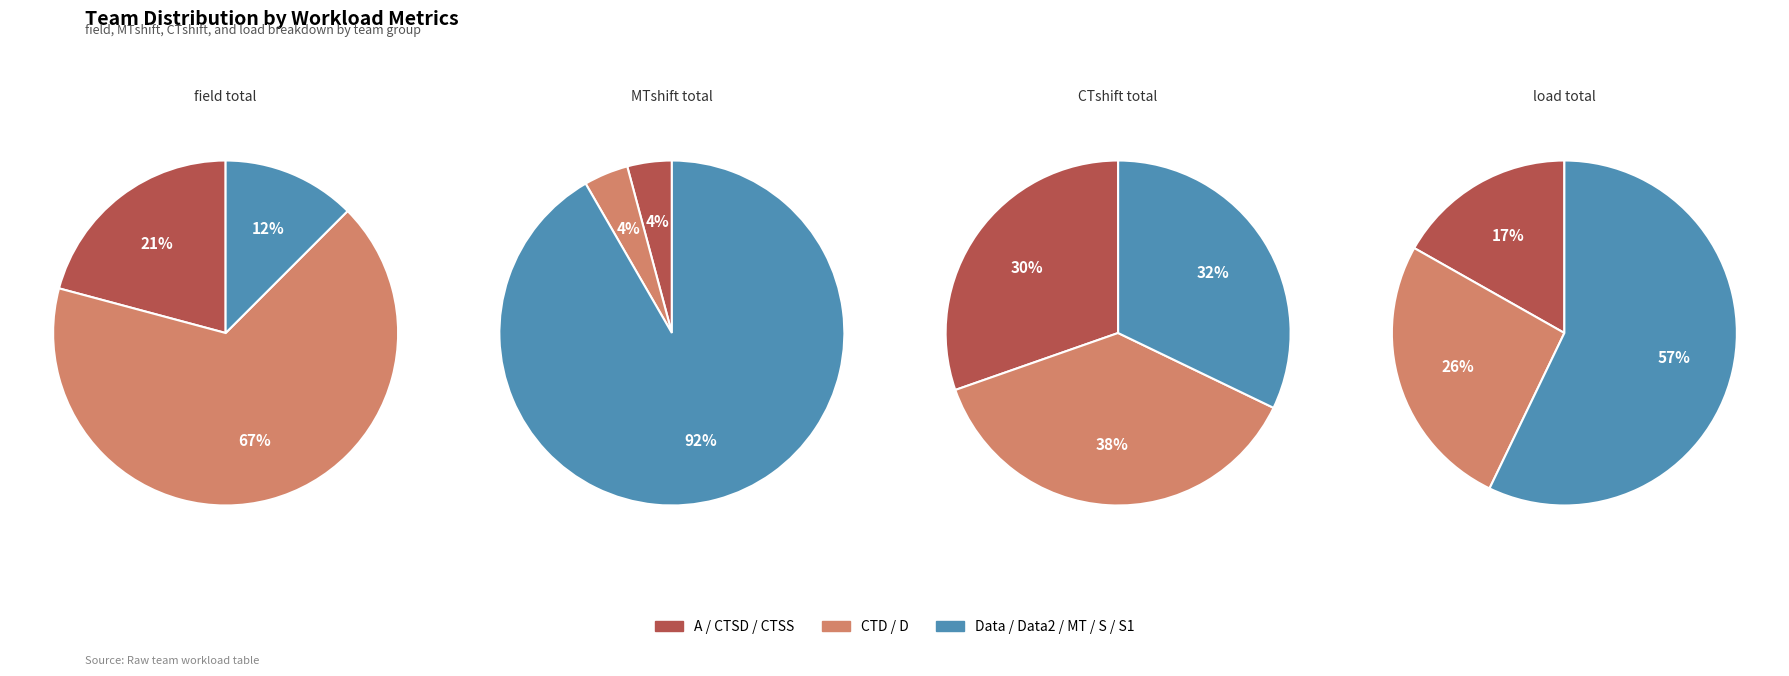

Is there any slice that represents more than half of the pie?

Yes